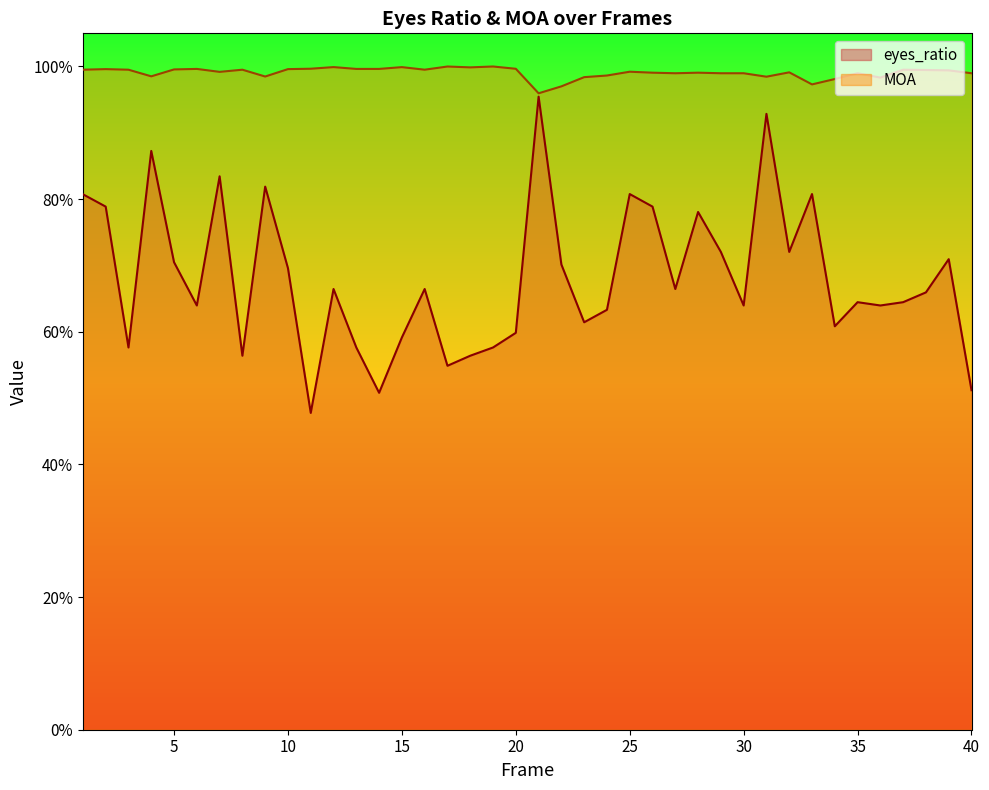

At which label is eyes_ratio closest to 0?

11